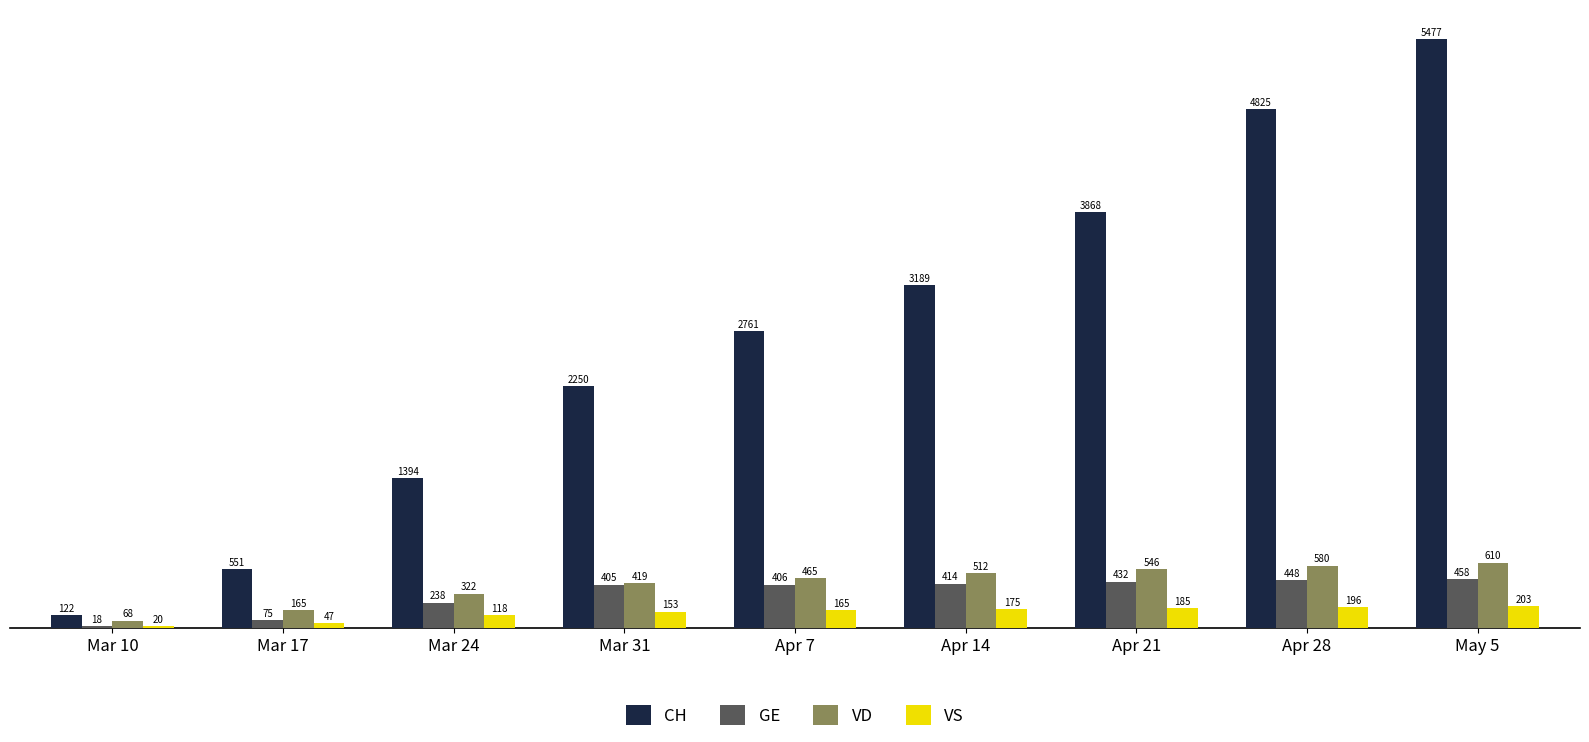

How many bars are there in total?

36